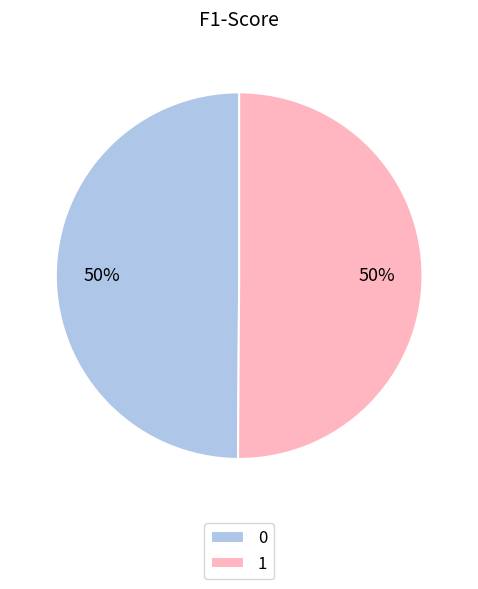

To the nearest percent, what is the combined percentage of 1 and 0?

100%